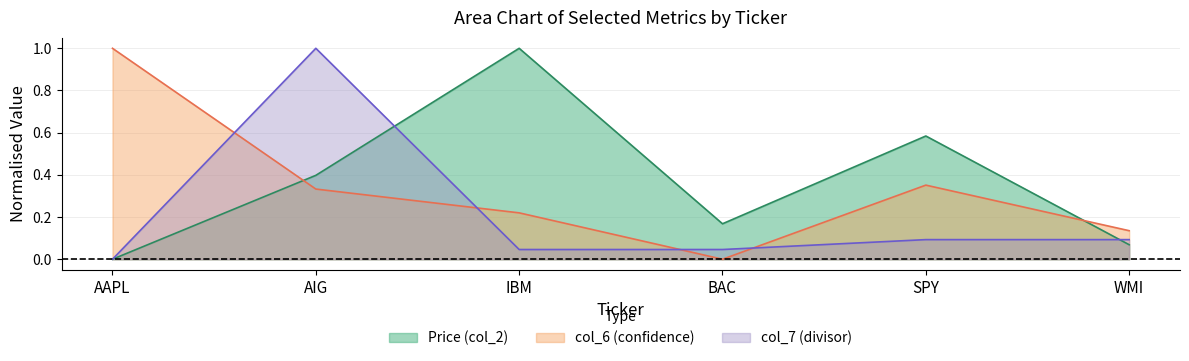

Reading right to left, what are all the values shown in this chart?

Price (col_2): 0.1	0.6	0.2	1.0	0.4	0.0
col_6: 0.1	0.4	0.0	0.2	0.3	1.0
col_7: 0.1	0.1	0.0	0.0	1.0	0.0